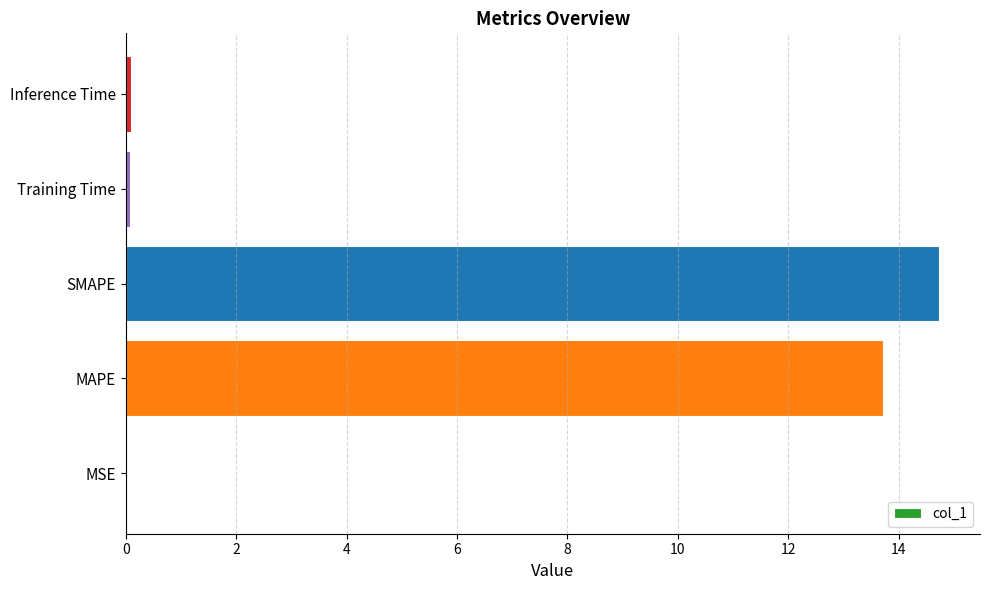

The value at MAPE is 3.1. True or false?

False